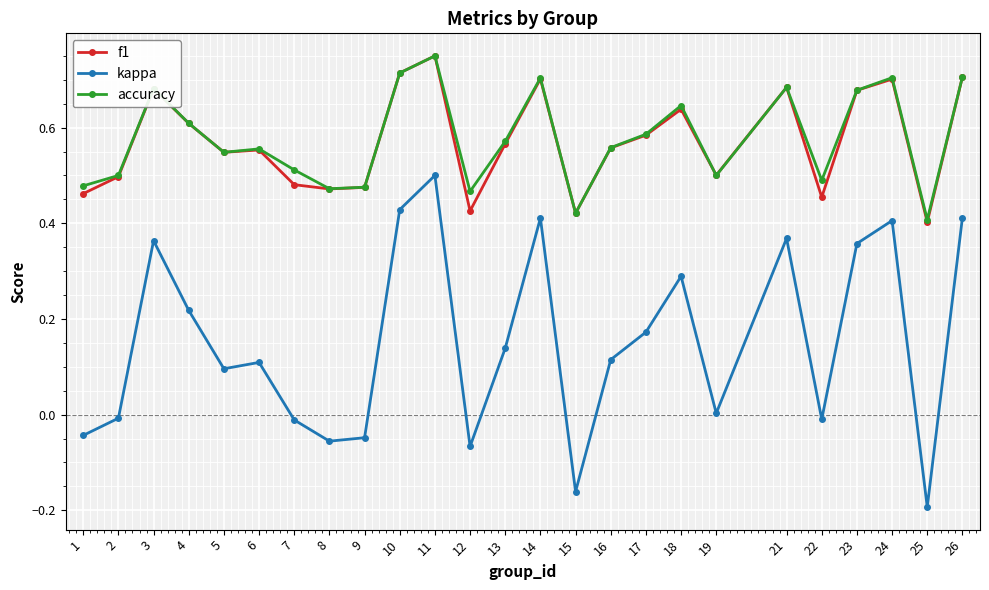

True or false: kappa and f1 cross at least once.

False